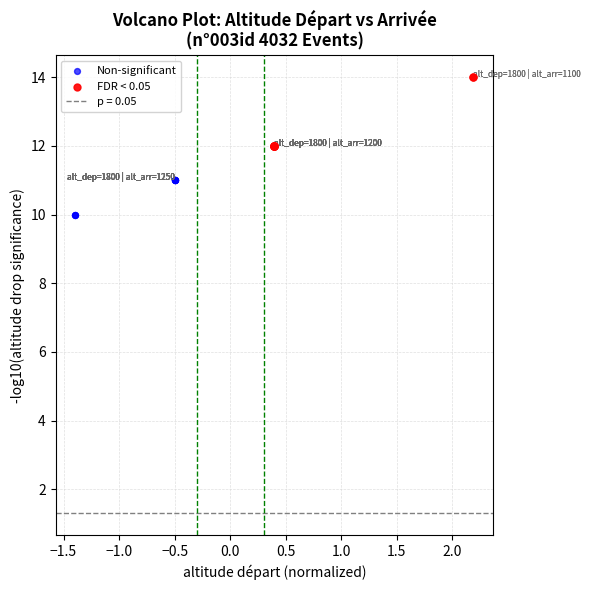

Which series contains the highest Y value?

FDR < 0.05